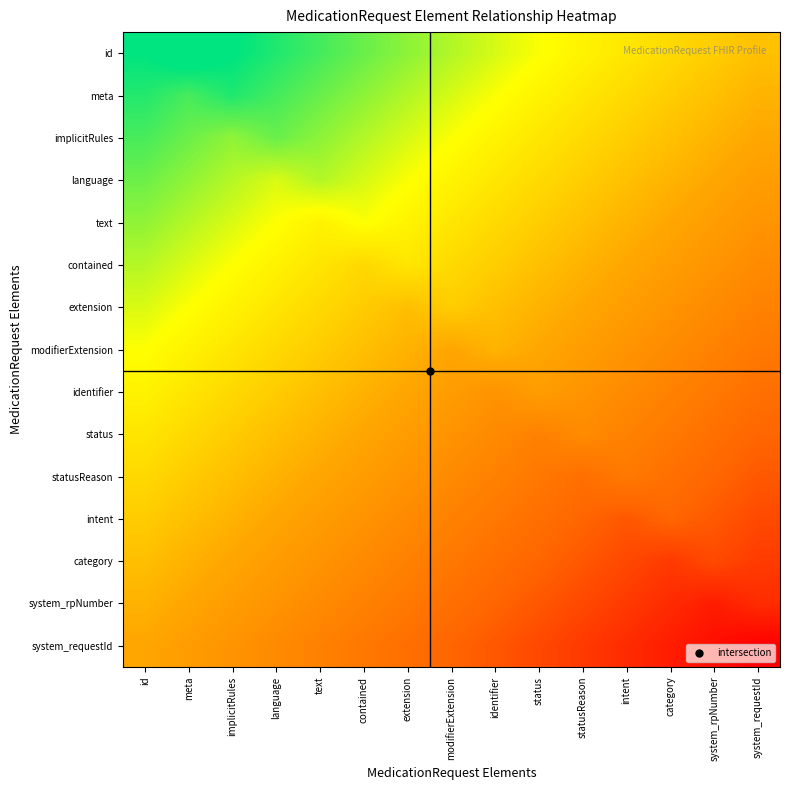

What is the minimum value shown in the chart?

-1.0